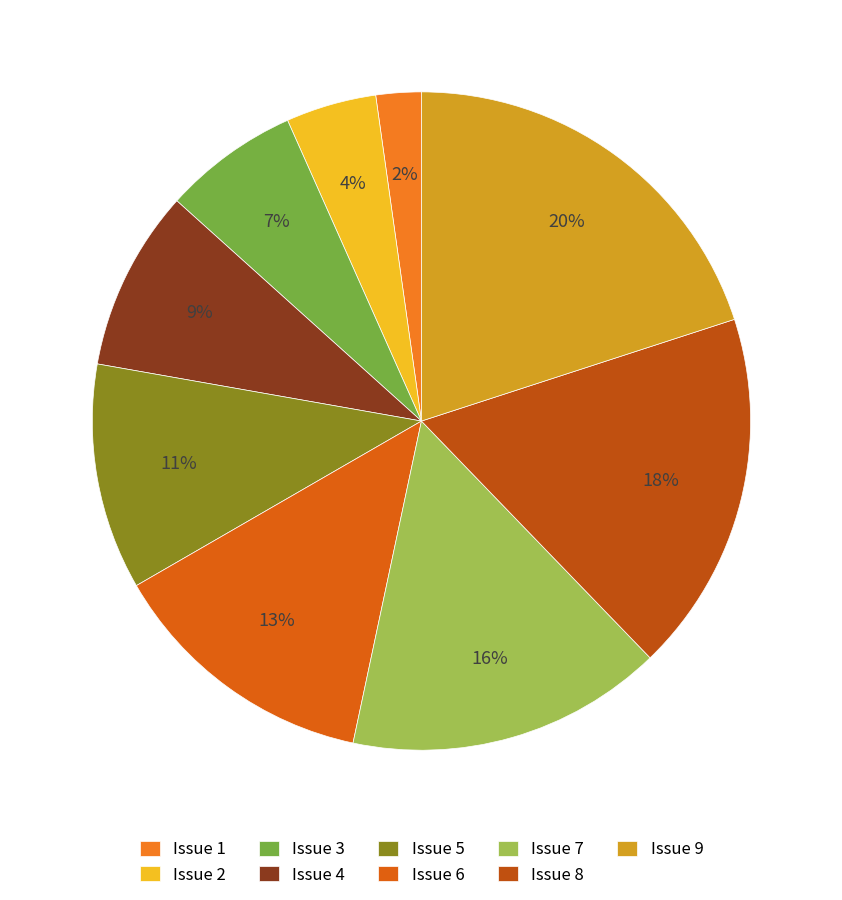

To the nearest percent, what is the difference between the Issue 4 and Issue 6 slice percentages?

4%